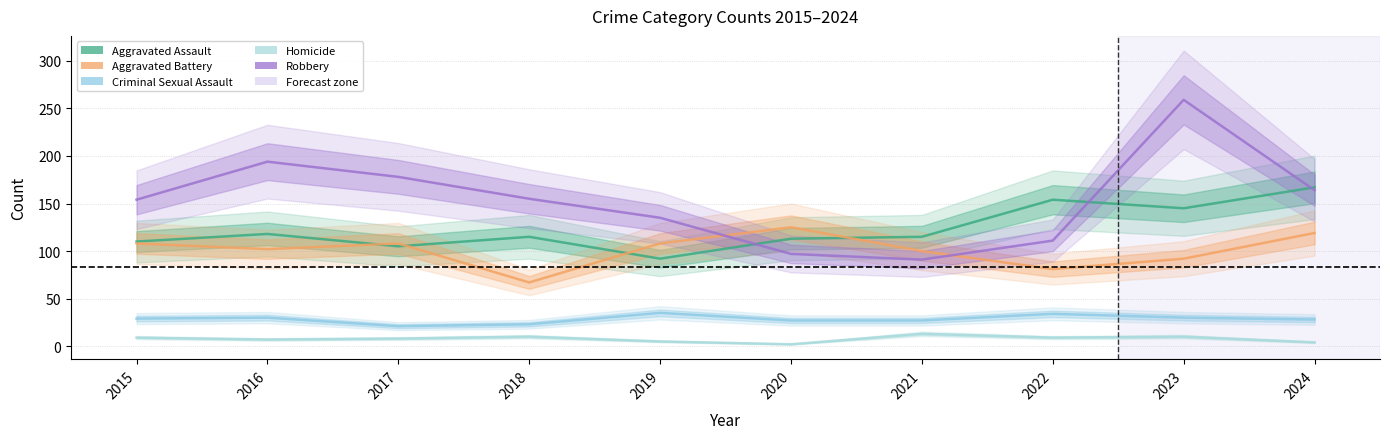

Reading right to left, list all the values displayed in this chart.

Aggravated Assault: 167	145	154	115	113	92	115	105	118	110
Aggravated Battery: 119	92	81	100	125	108	67	108	102	108
Criminal Sexual Assault: 28	30	34	27	27	35	23	21	30	29
Homicide: 4	10	9	13	2	5	10	8	7	9
Robbery: 164	259	111	91	97	135	155	178	194	154